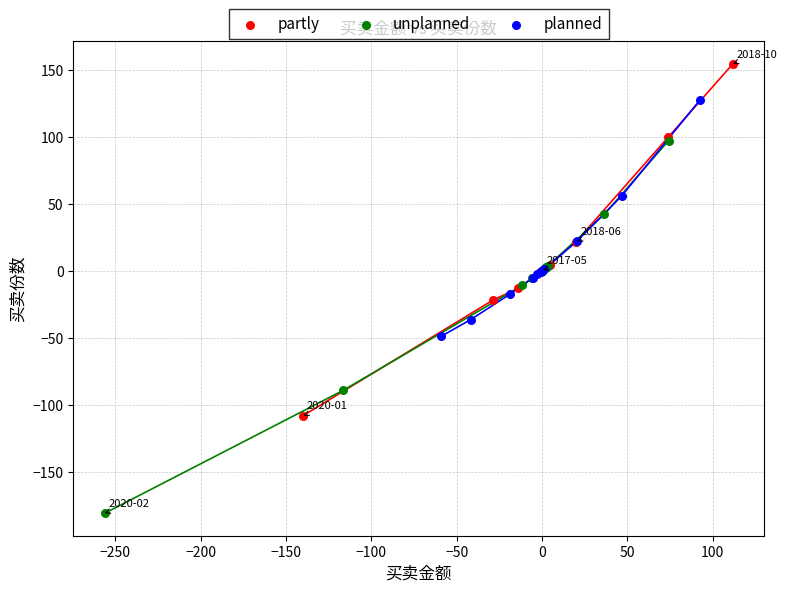

What are all the series names shown in the legend?

partly, unplanned, planned